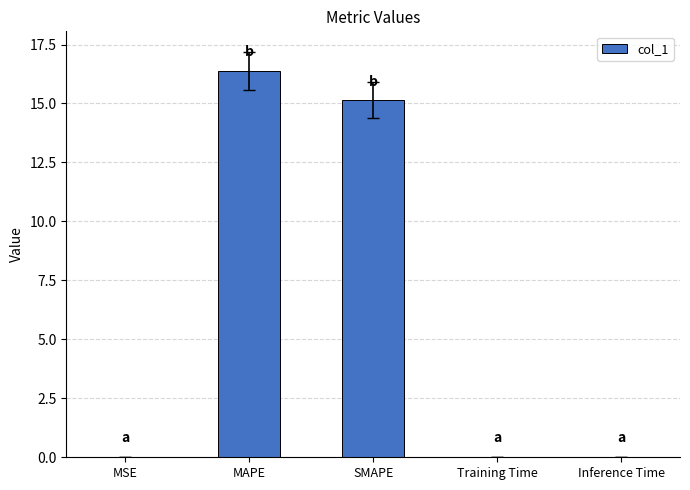

Count the number of categories in the chart.

5